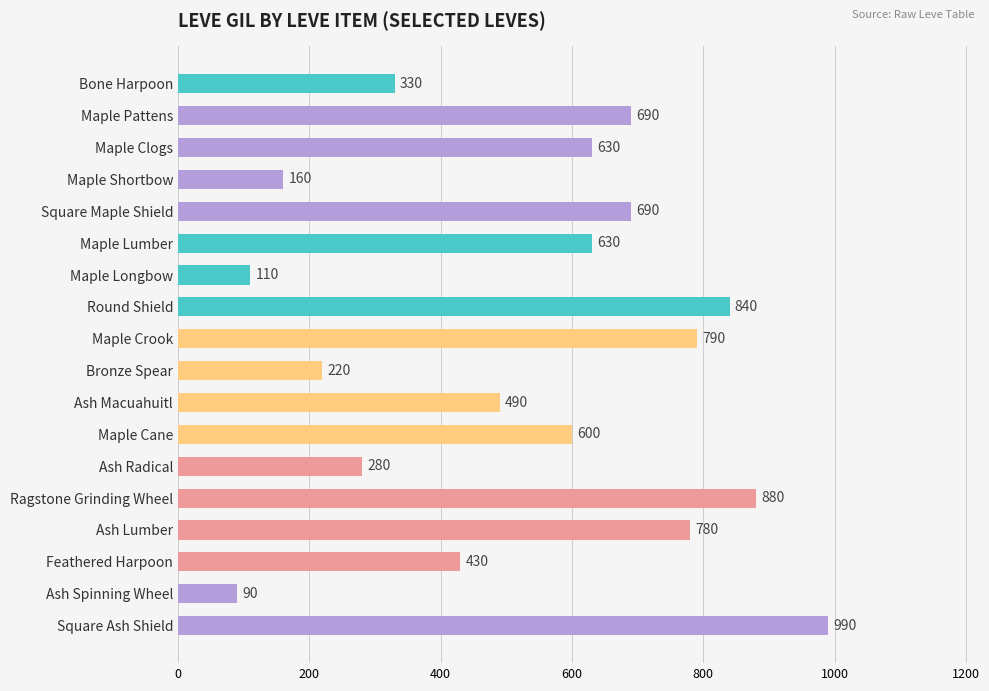

Reading bottom to top, what are all the values shown in this chart?

990	90	430	780	880	280	600	490	220	790	840	110	630	690	160	630	690	330